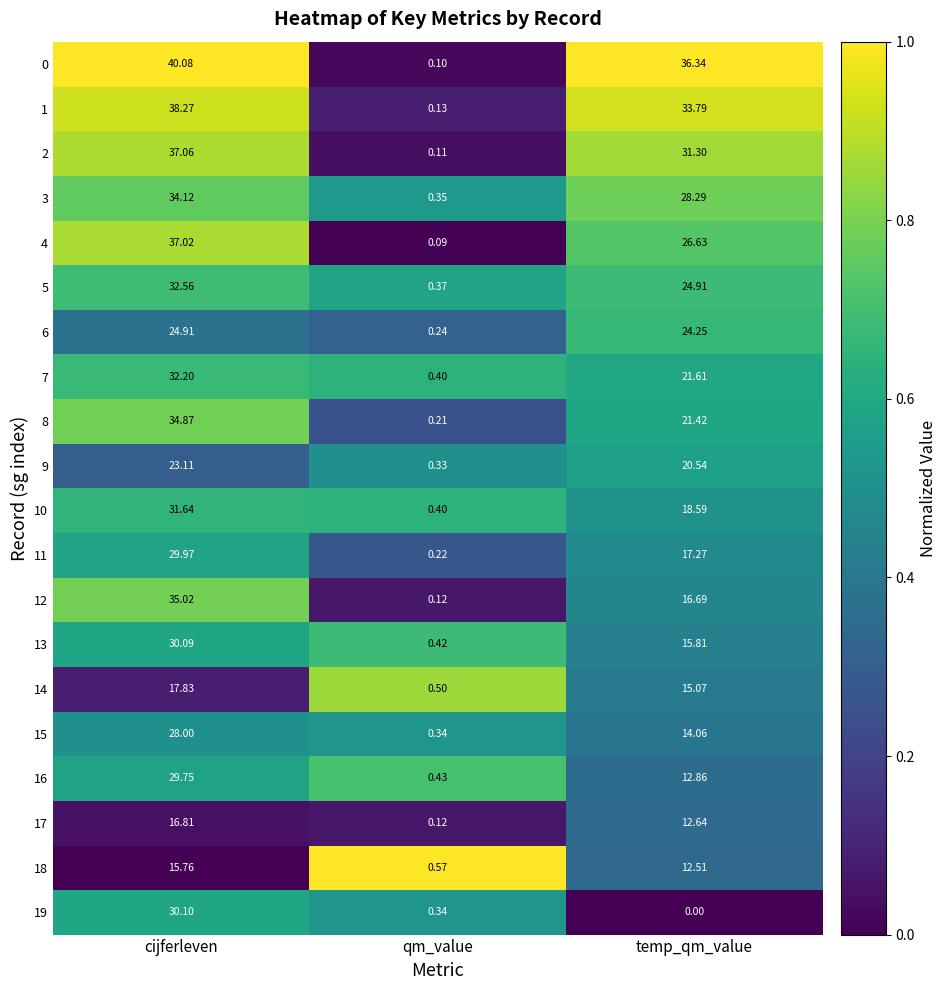

What is the total value across all series at cijferleven?

599.2